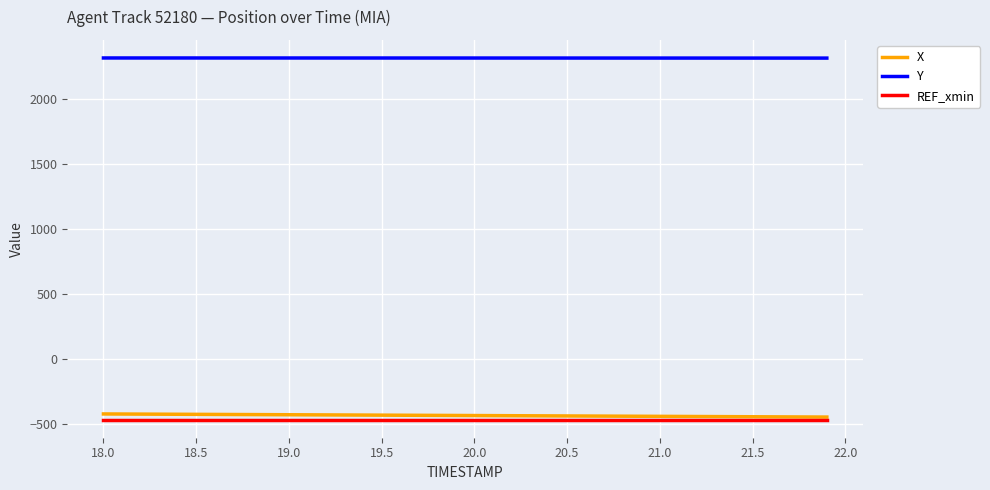

True or false: Y and REF_xmin cross at least once.

False